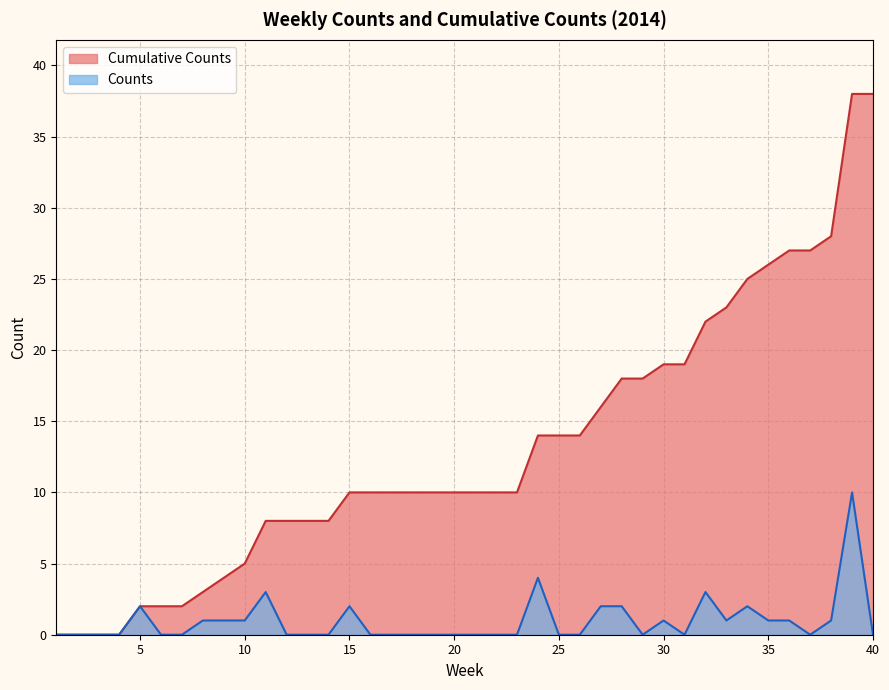

True or false: Cumulative Counts and Counts intersect in this chart.

False